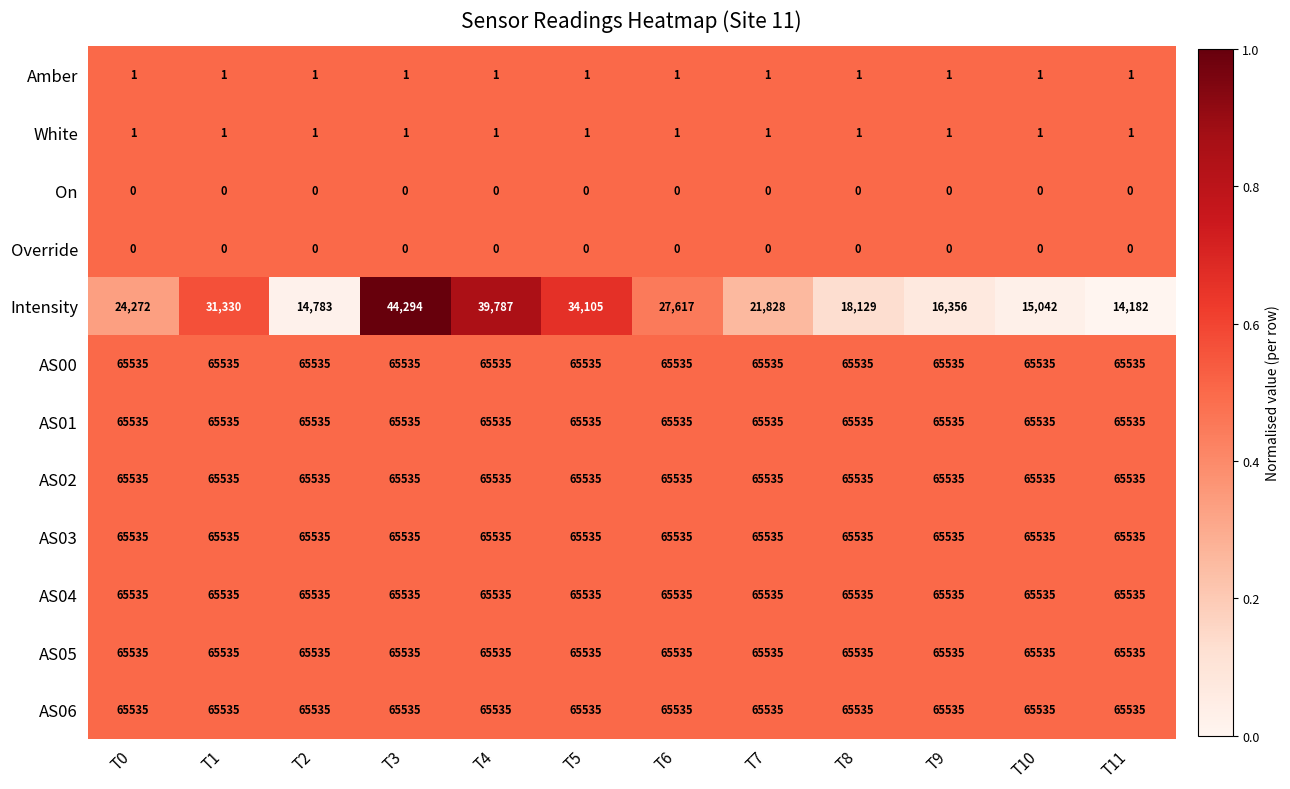

Is it true that AS00 equals 38007 at T0?

False